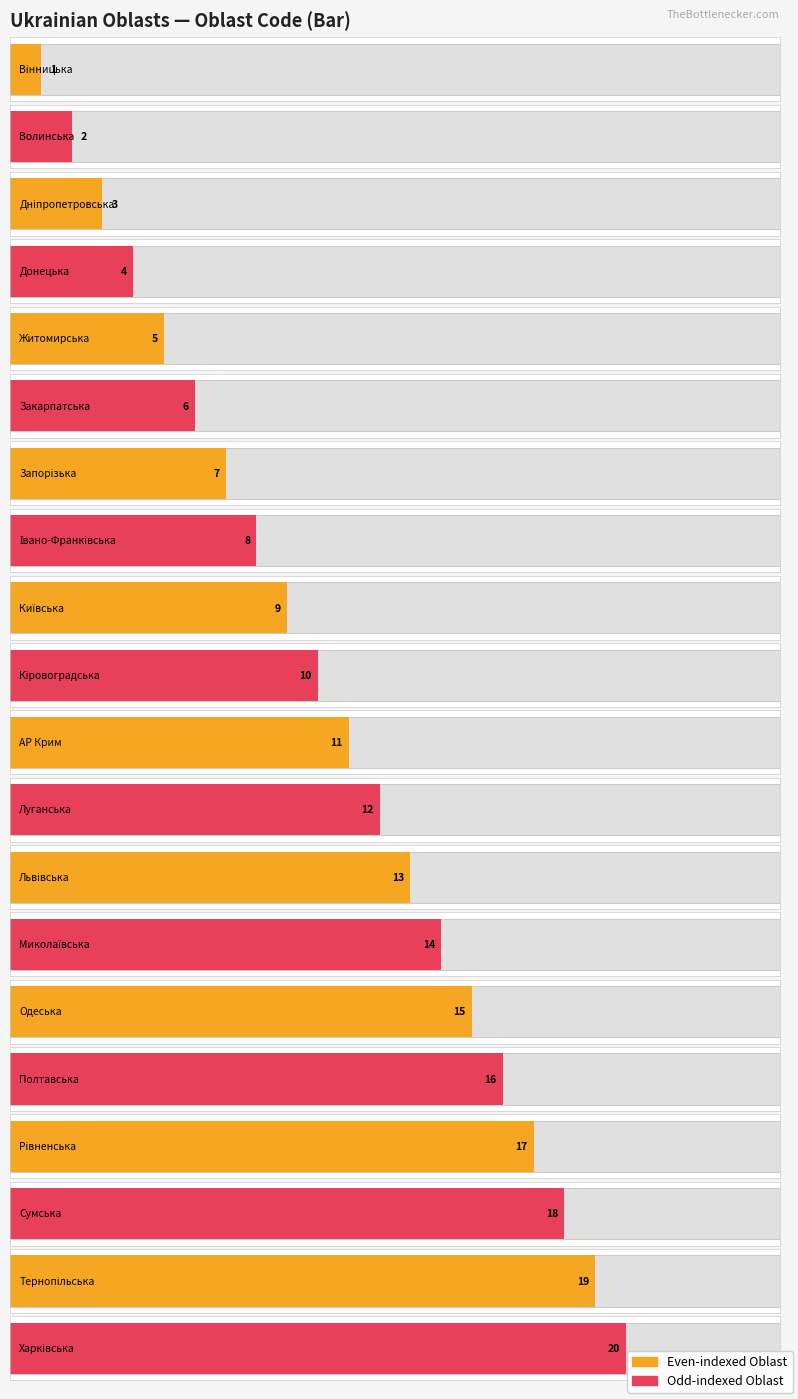

Does the chart contain stacked bars?

No